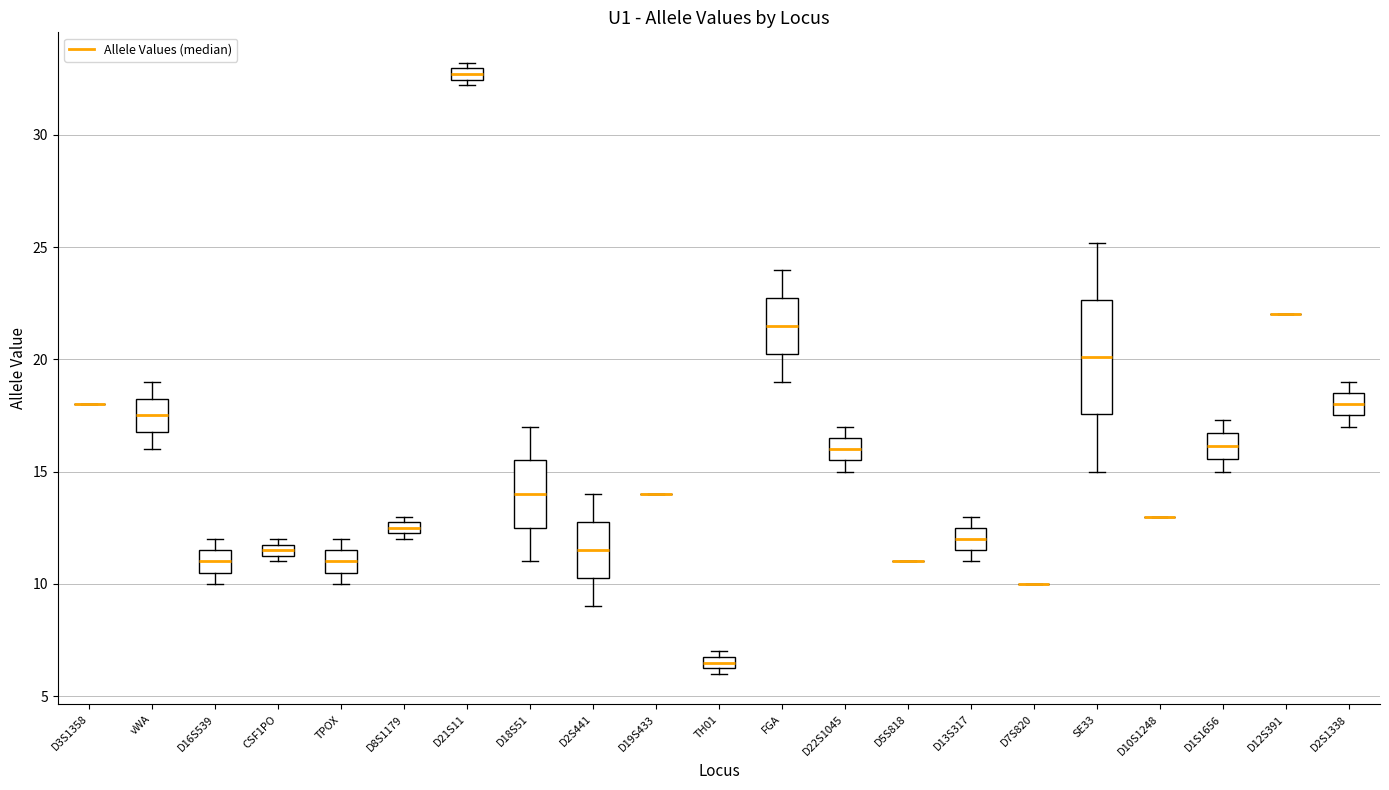

Where does the median line of the box for D13S317 sit on the y-axis? The values are not printed on the chart, so give them approximately, as read against the axis.

12.0